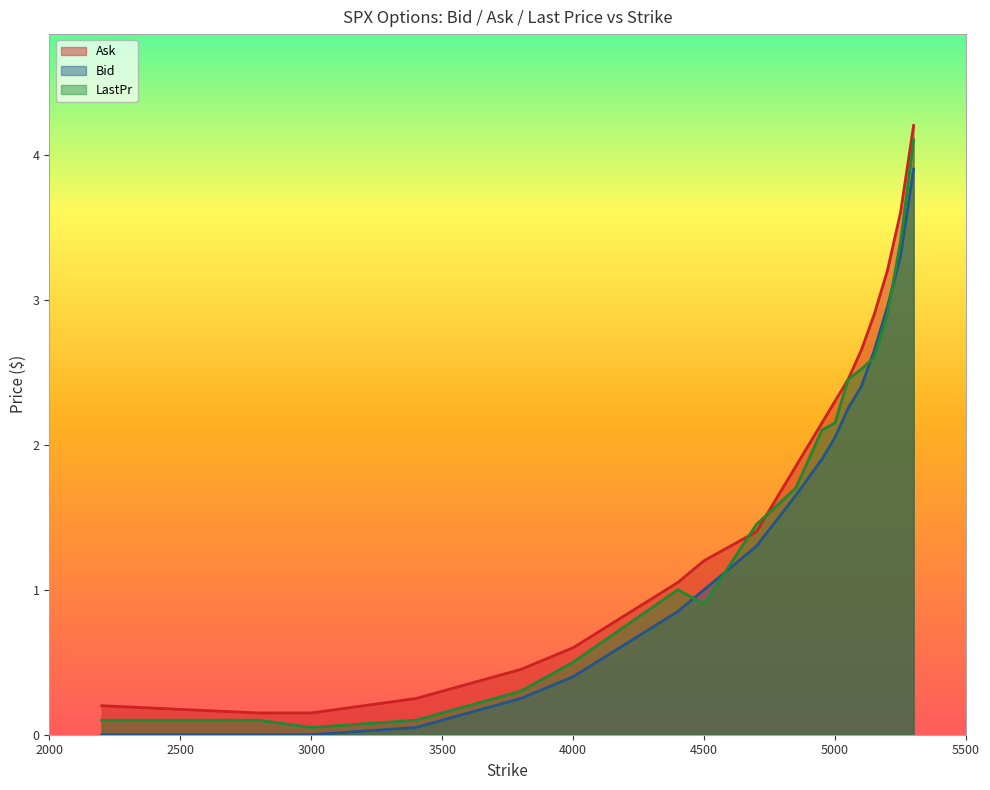

Where does the Ask series first go above 1?

4400